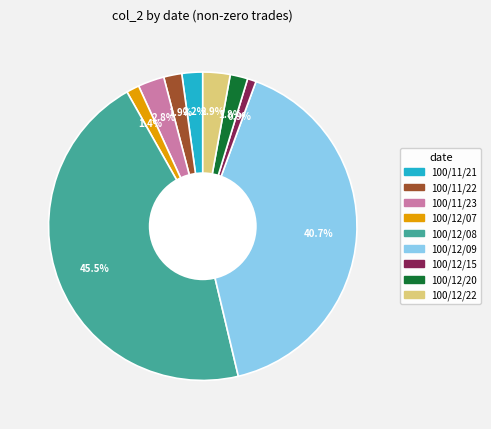

Which slice is the largest?

100/12/08